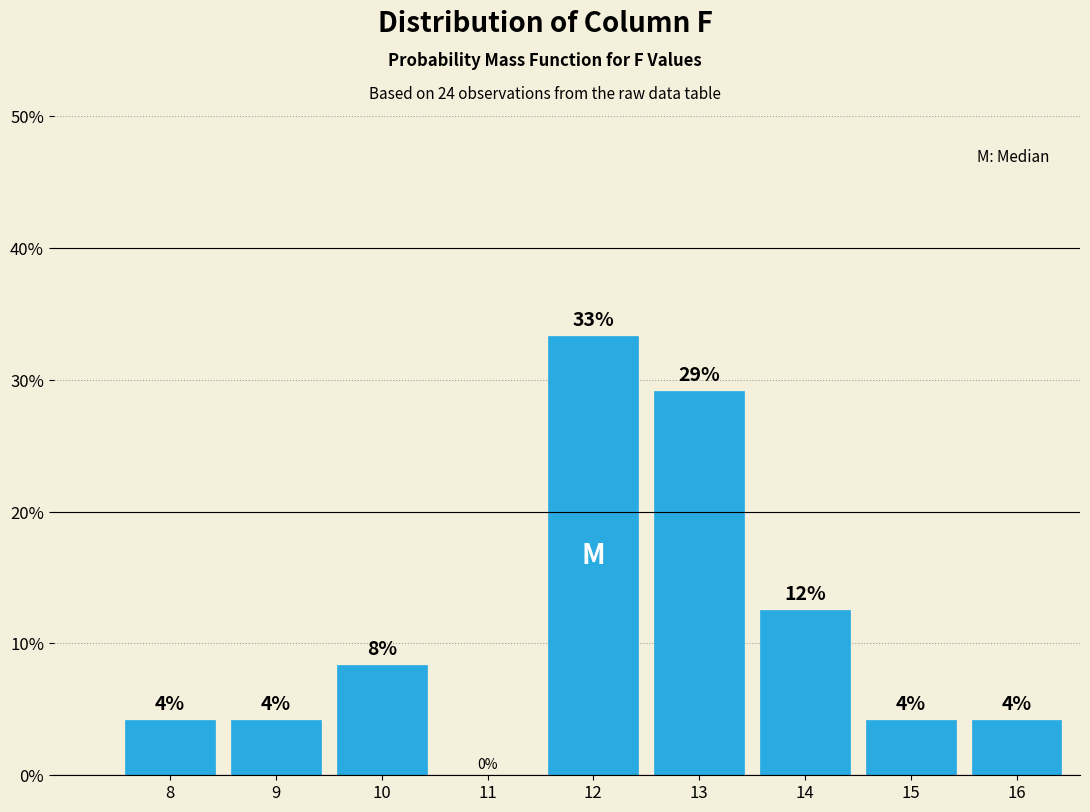

Are the bars horizontal?

No